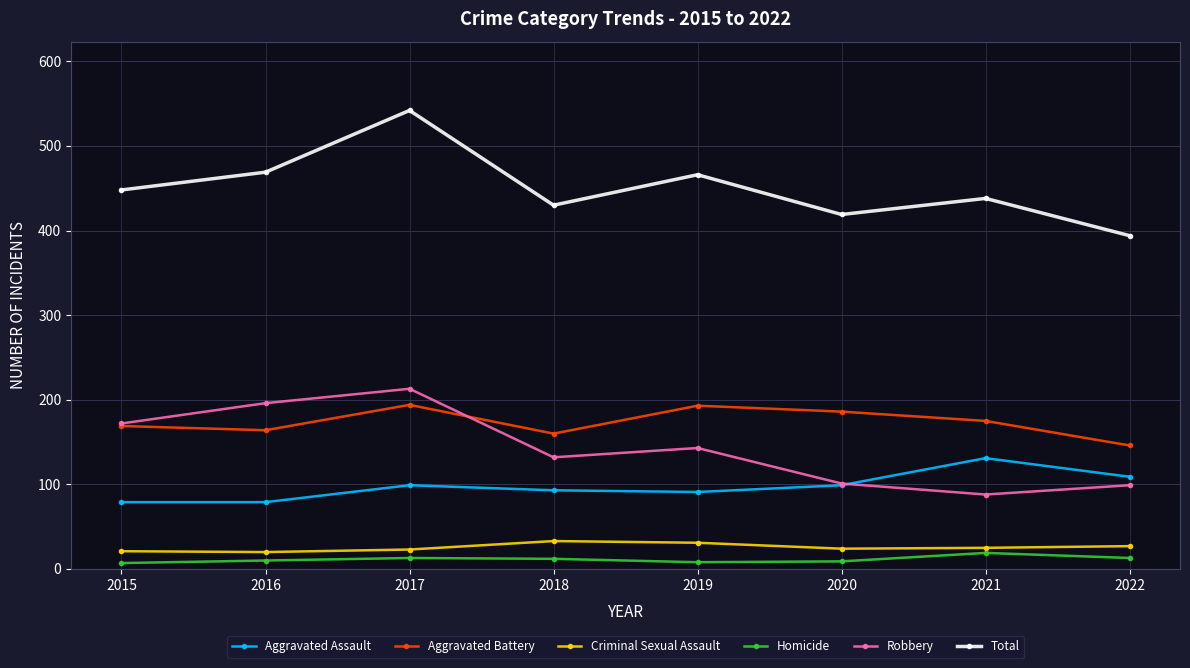

Between 2015 and 2021, which series saw the biggest shift?

Robbery